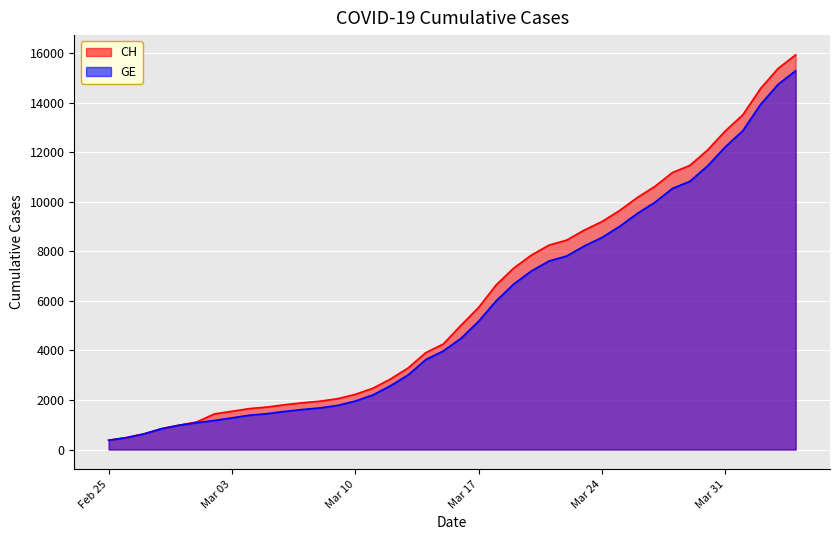

What is the minimum value for CH?

375